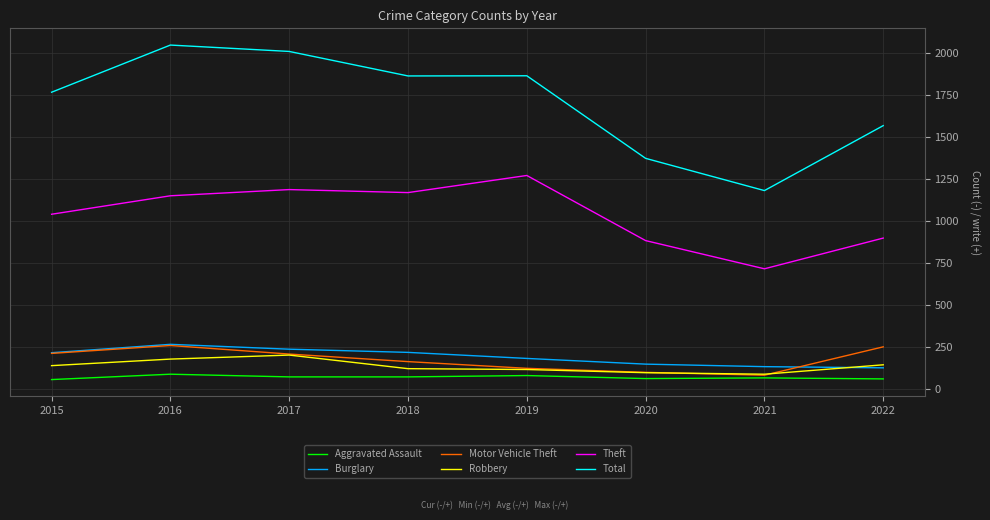

Which series has the largest range (max minus min)?

Total